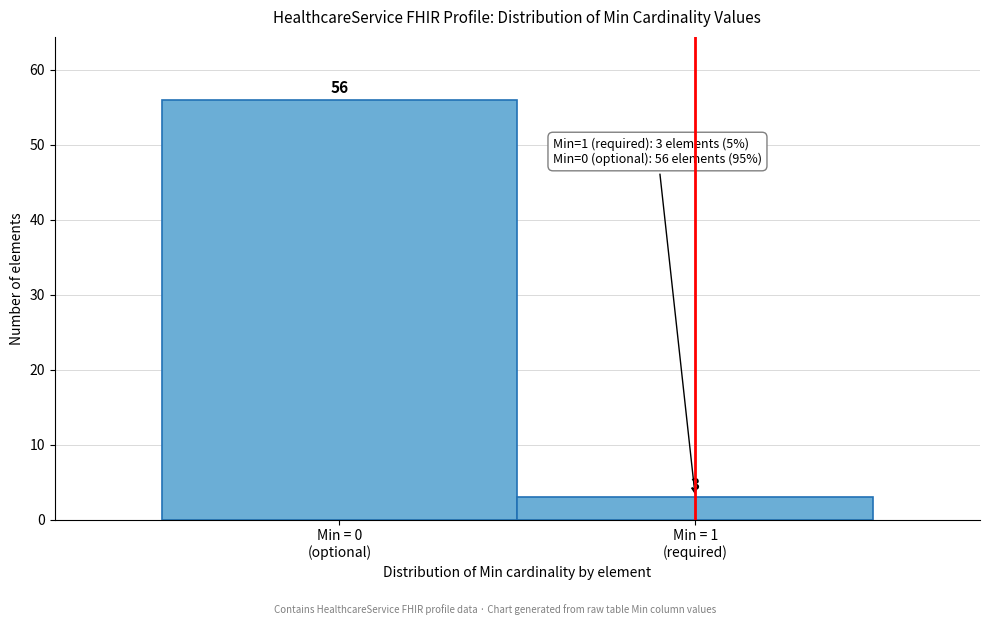

Reading right to left, what are all the values shown in this chart?

3	56